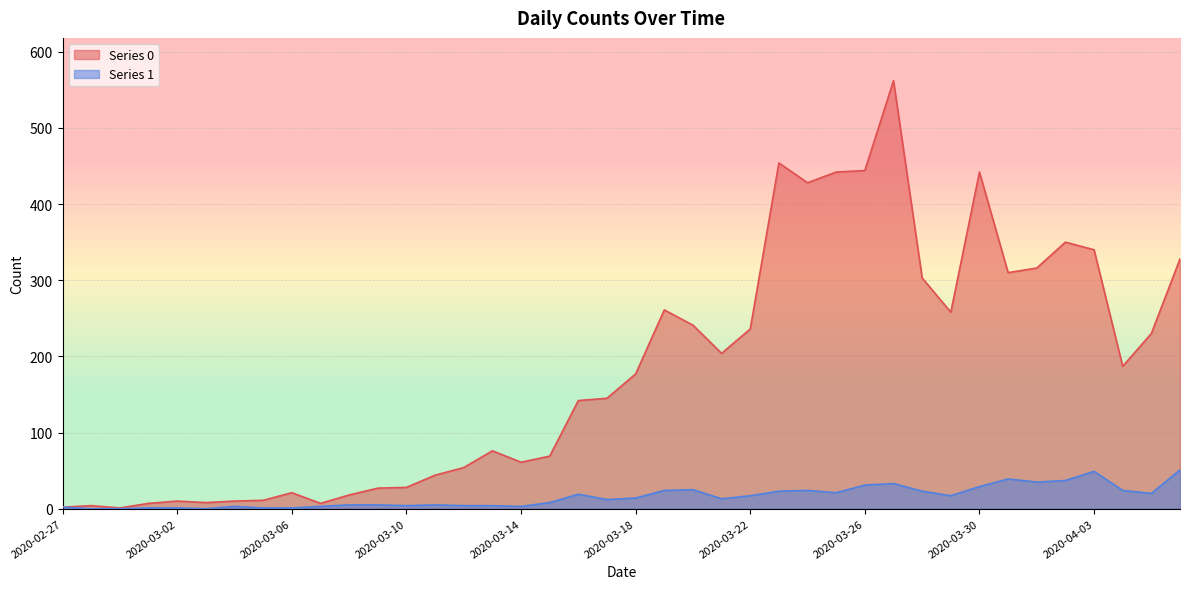

How many categories are shown in the chart?

40